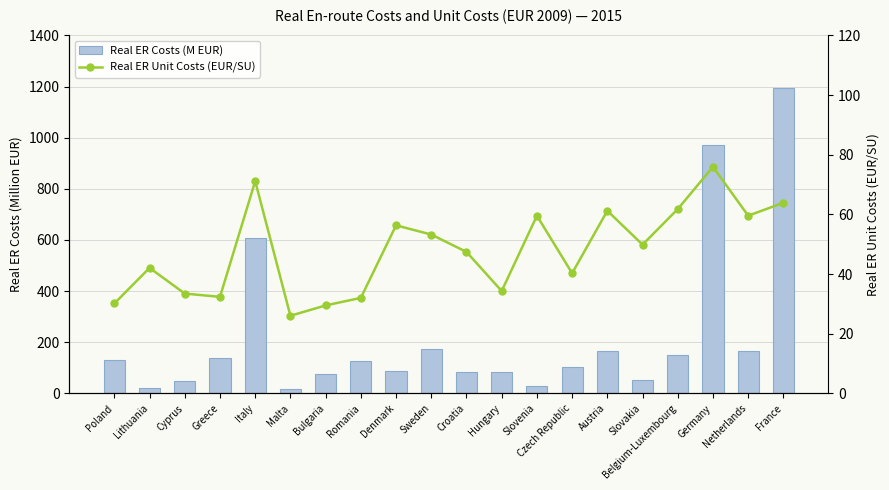

Rank the series at France from highest to lowest value.

Real ER Costs (M EUR), Real ER Unit Costs (EUR/SU)